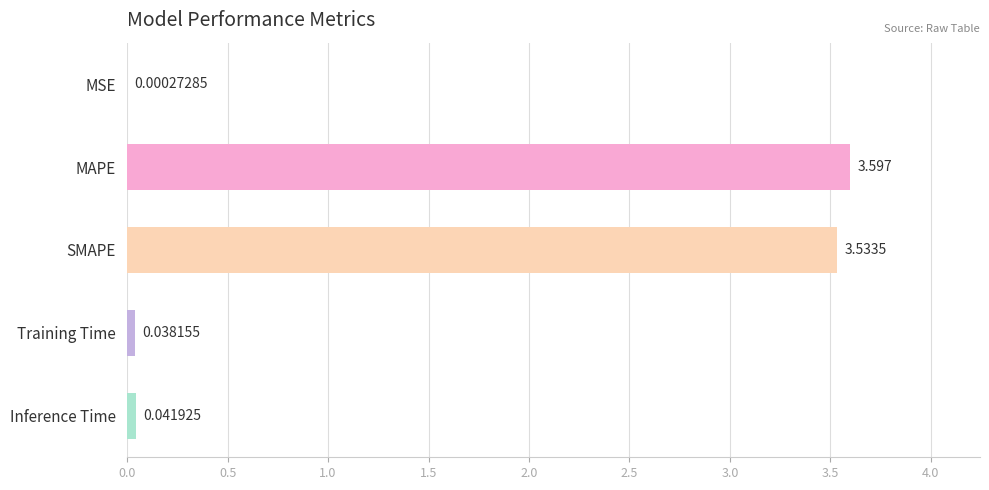

At which label is the value closest to 1?

Inference Time